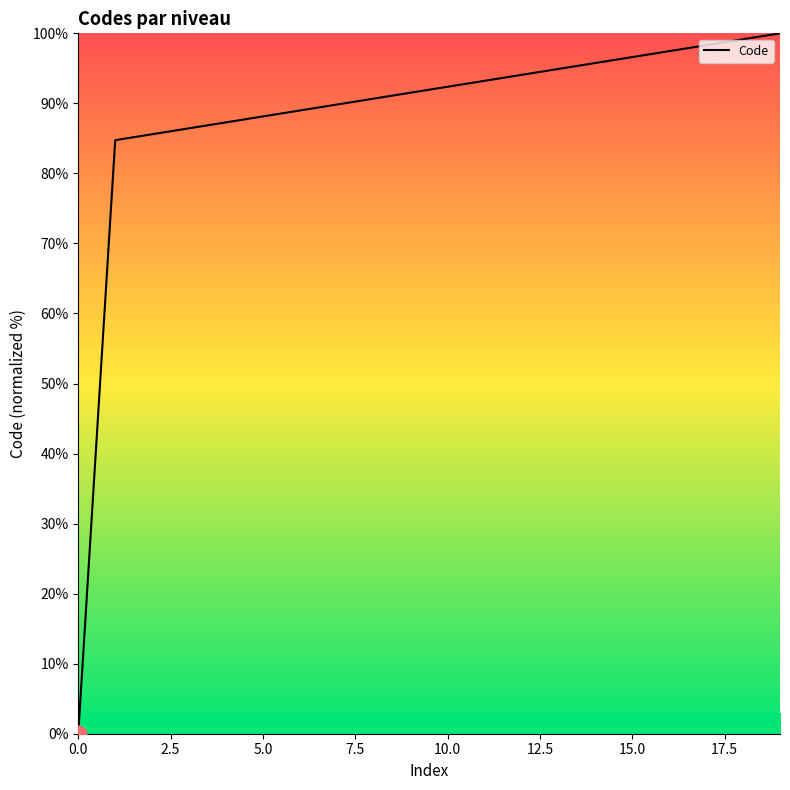

How many lines are shown in the chart?

1